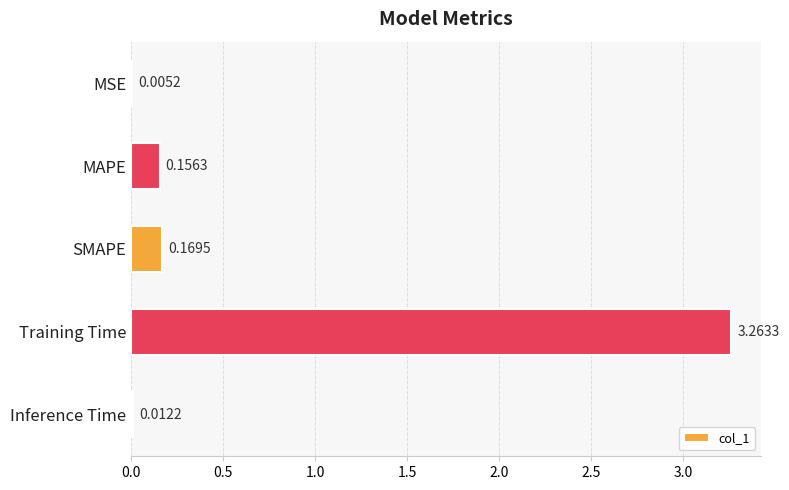

Which label corresponds to the largest value in the chart?

Training Time